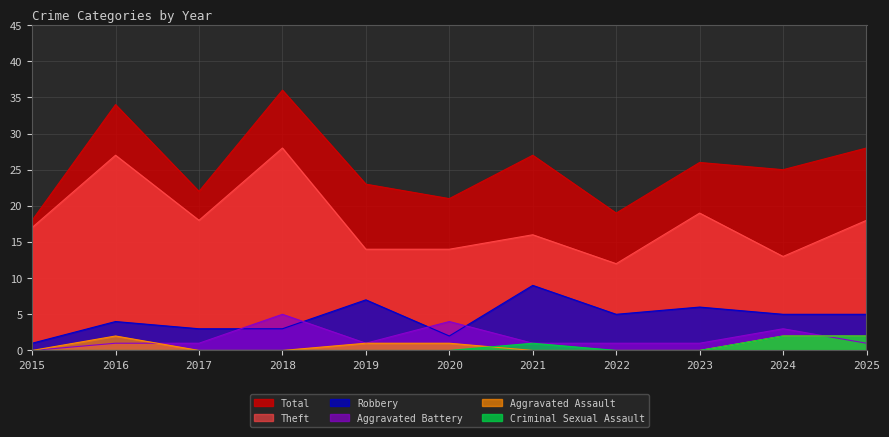

What is the value of the Aggravated Battery point at the 10th from the left?

3